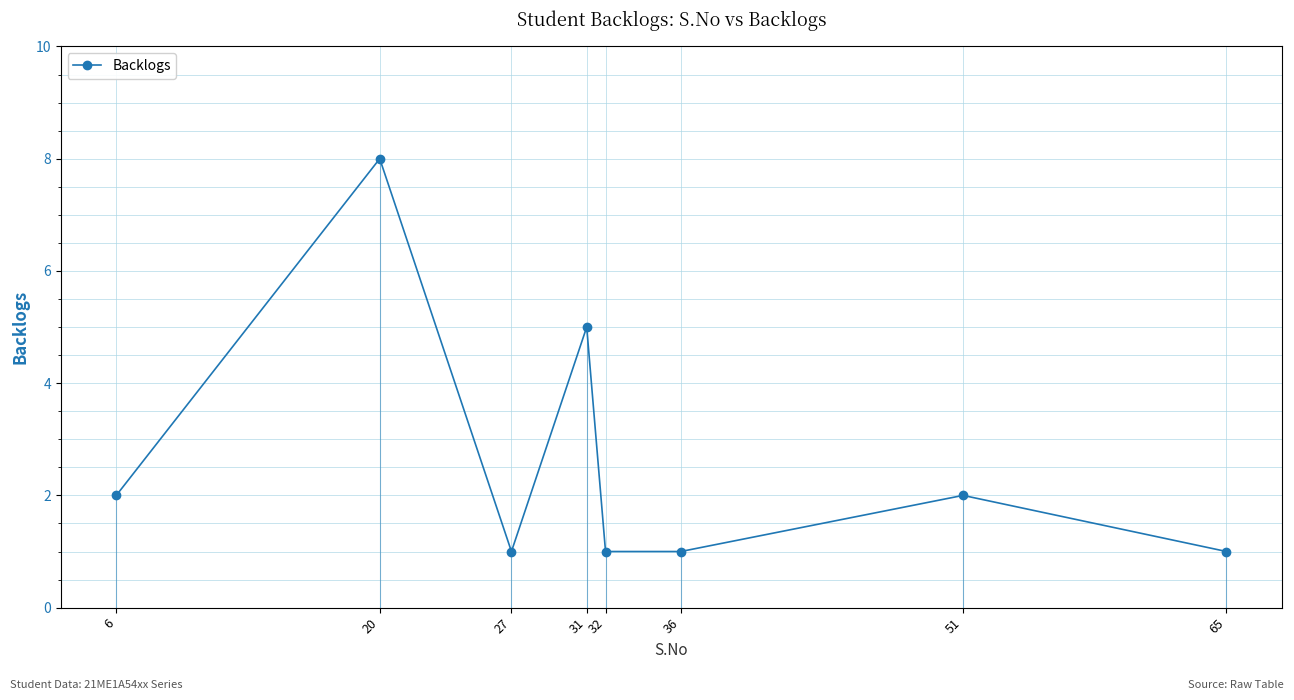

What is the sum of all values?

21